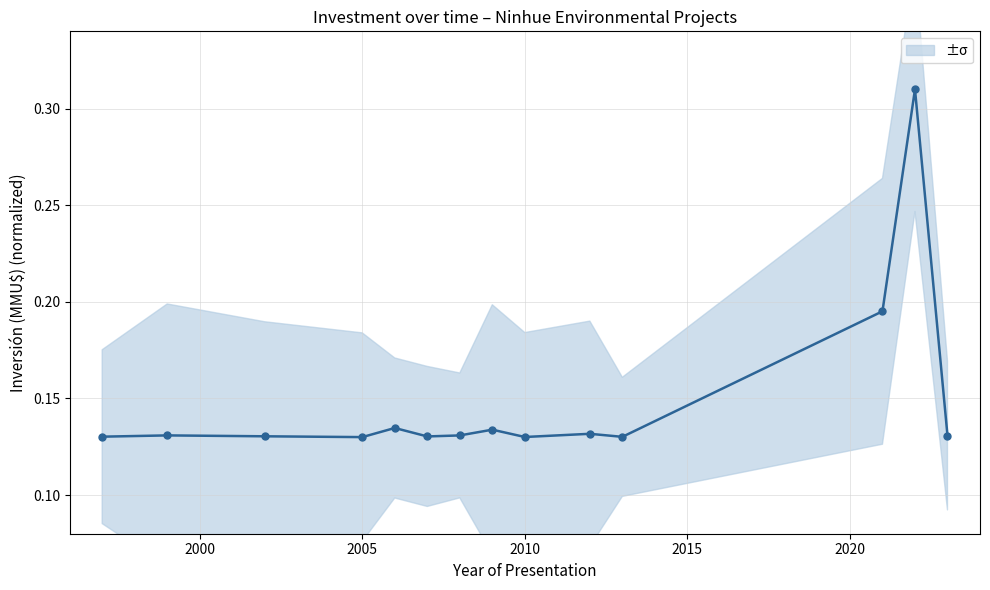

What is the average value?

0.1